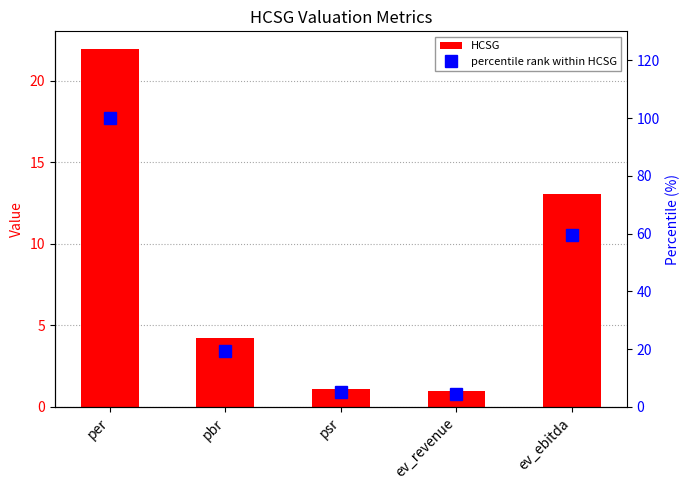

Reading right to left, transcribe all the data shown in this chart.

HCSG: 13.1	1.0	1.1	4.2	21.9
percentile rank within HCSG: 59.6	4.6	5.1	19.4	100.0